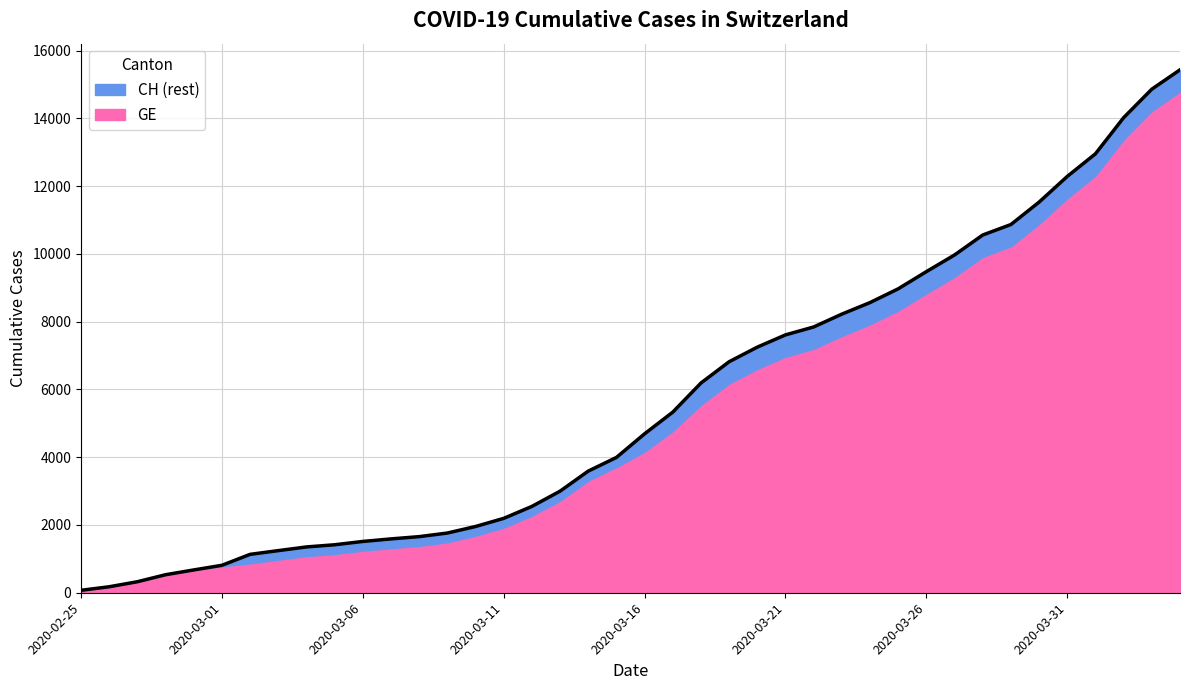

How many data points does each series have?

40